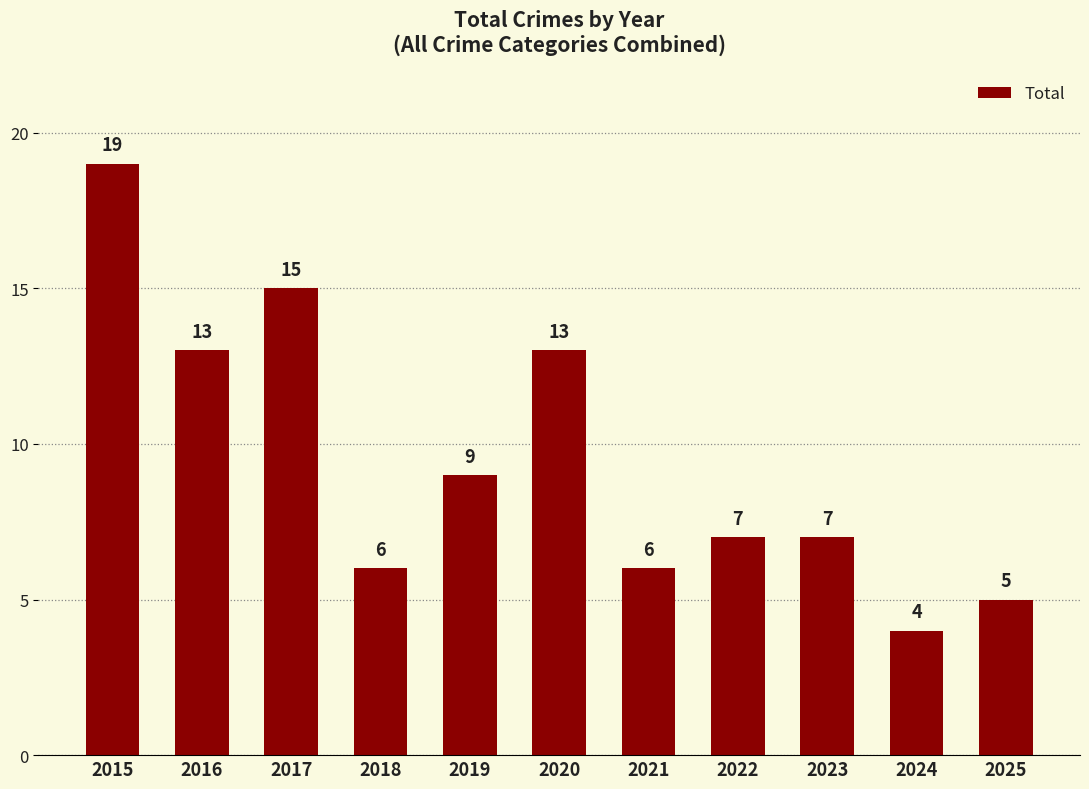

At which label does the data first exceed 7?

2015